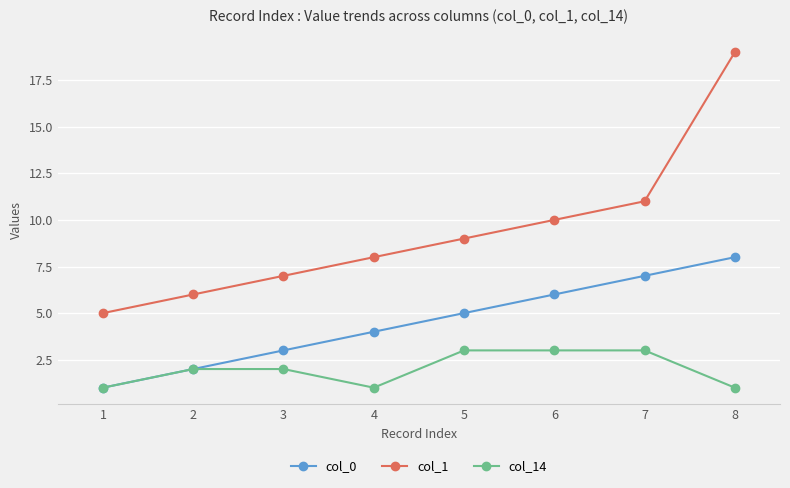

What is the value of the col_0 point at the 7th from the left?

7